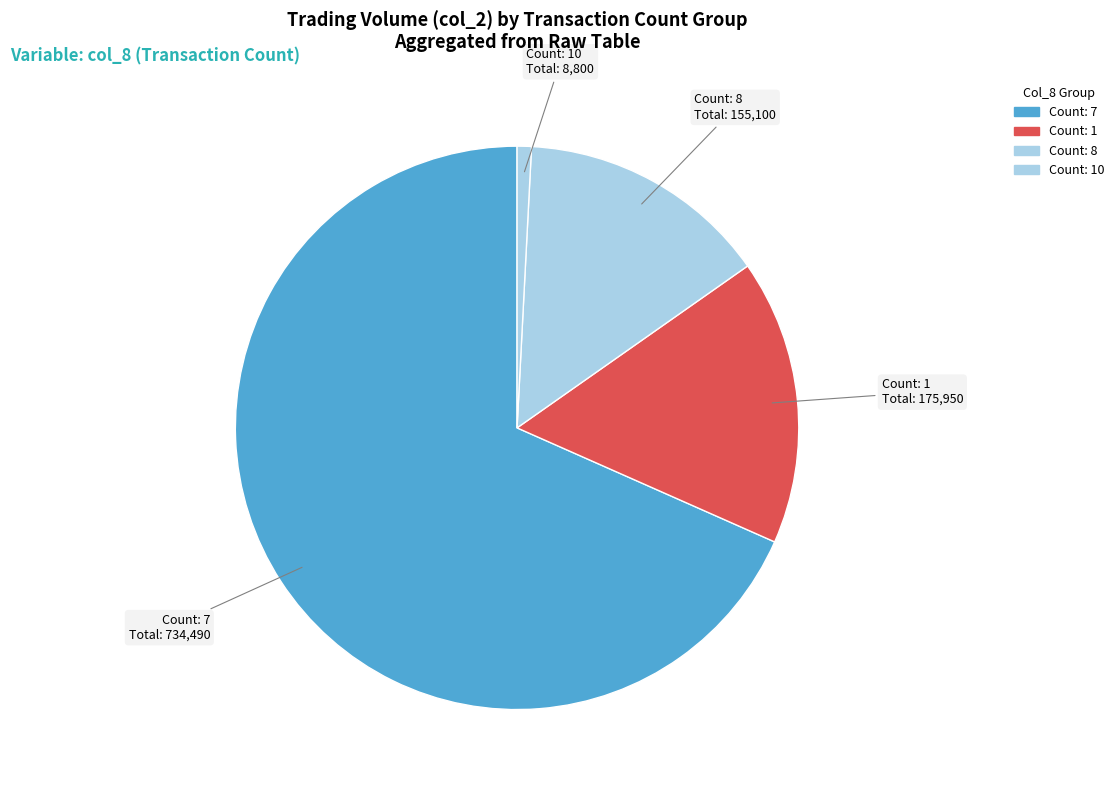

Between Count: 7 and Count: 1, which is larger?

Count: 7